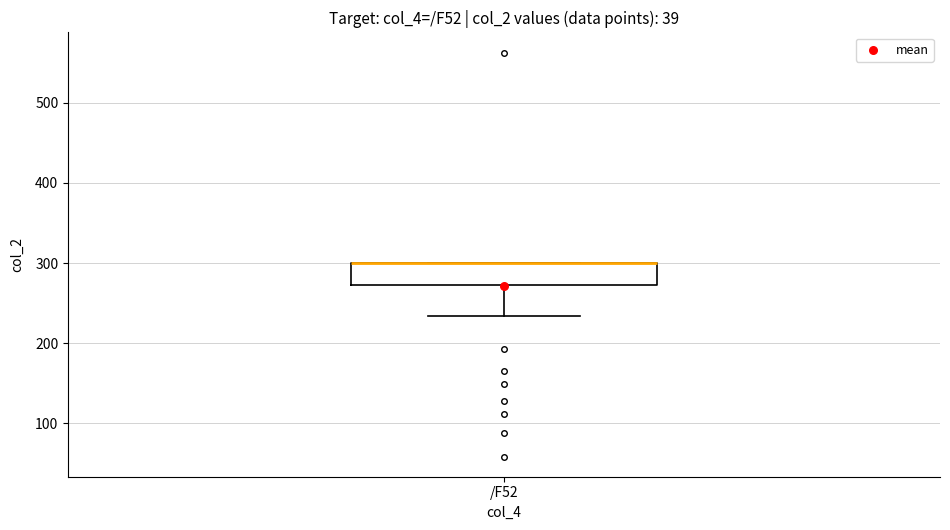

Read this box plot against the y-axis: the position of the median line, the range covered by the box, and the ends of both whiskers. The values are not printed on the chart, so give them approximately, as read against the axis.

median 300 (drawn on the box's upper edge), box 270 to 300, whiskers 230 to 300